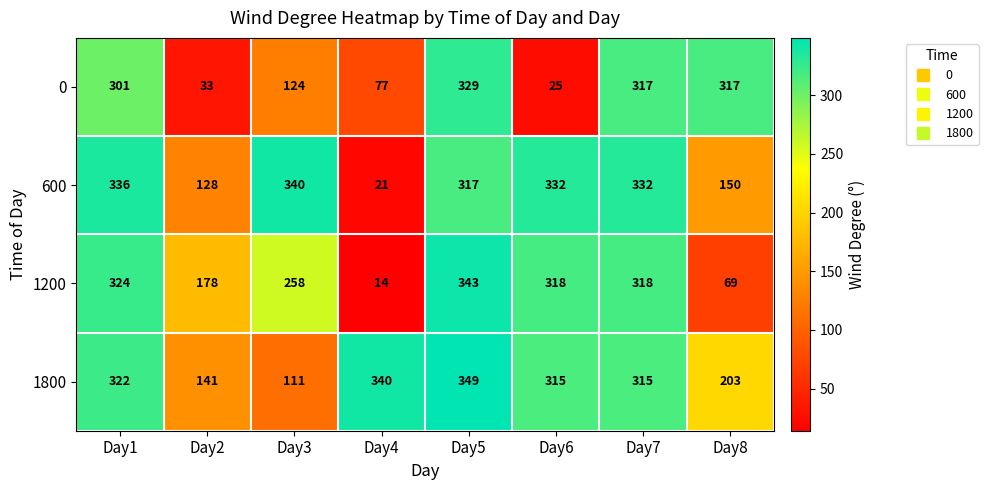

Which label corresponds to the smallest value in the chart?

Day4